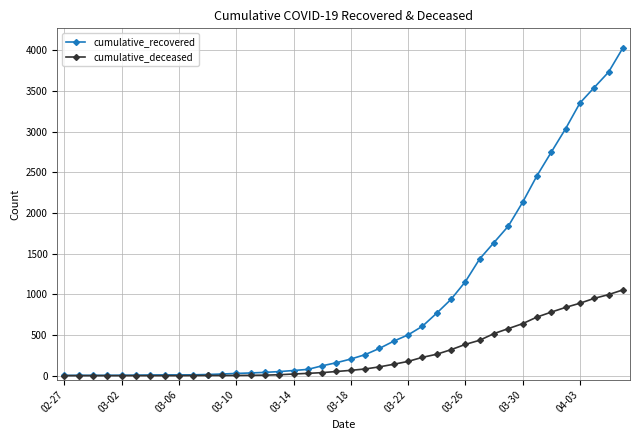

Which series has the largest total across all categories?

cumulative_recovered